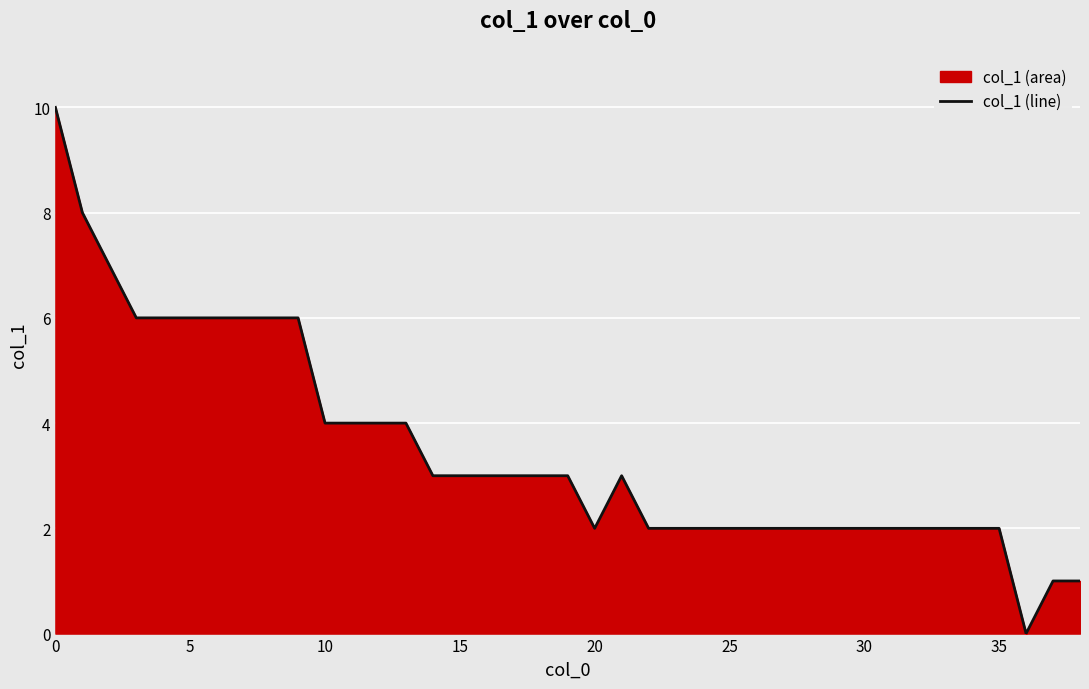

How many positive values are there?

38